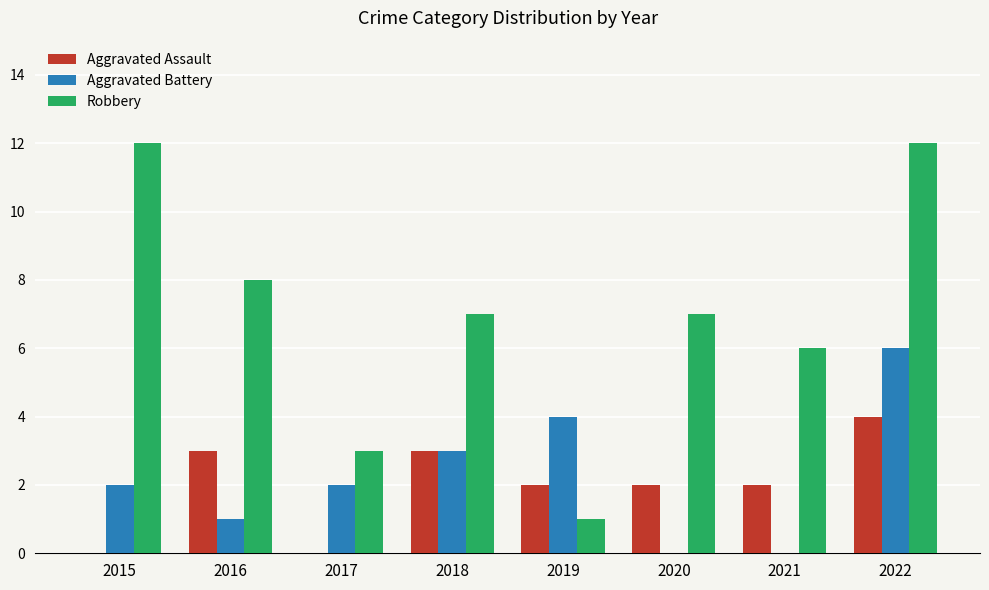

At which category is the sum across all series the highest?

2022